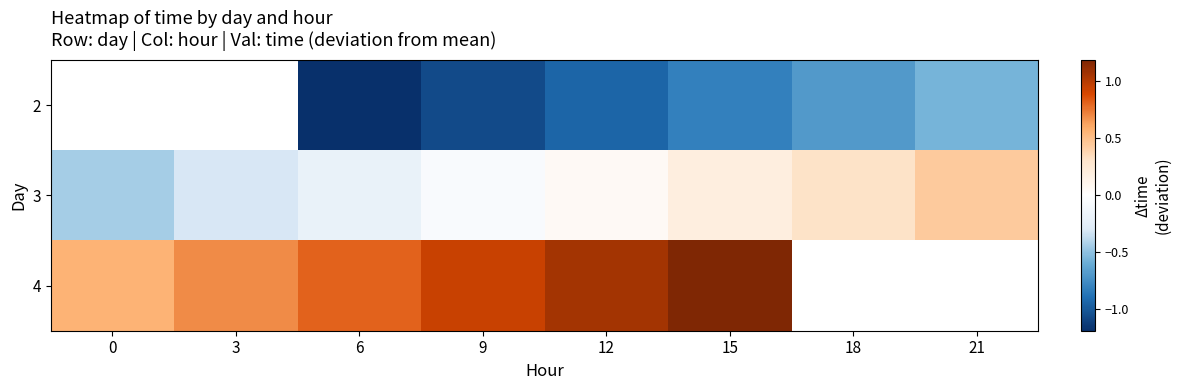

At which label is 3 closest to 0?

9